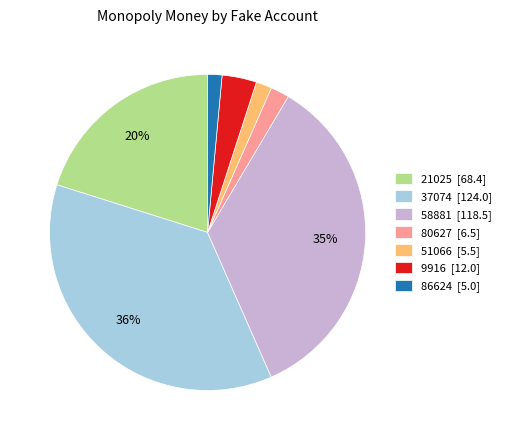

True or false: 86624 [5.0] accounts for 1% of the total.

True